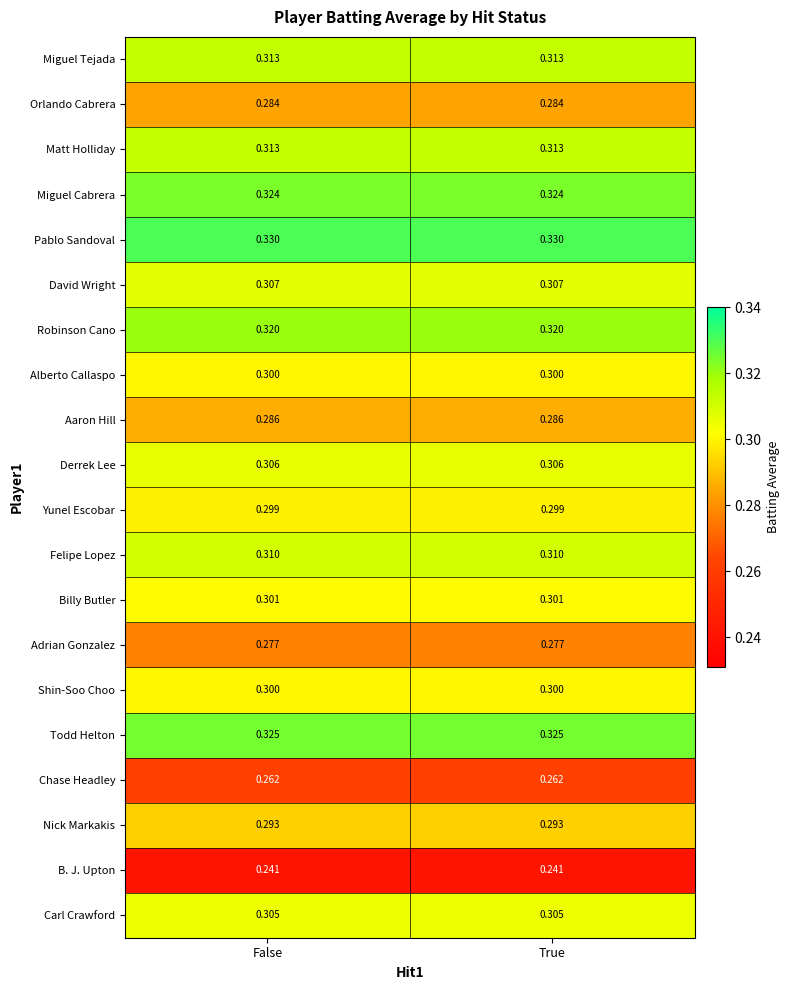

Which series has the largest total across all categories?

Pablo Sandoval